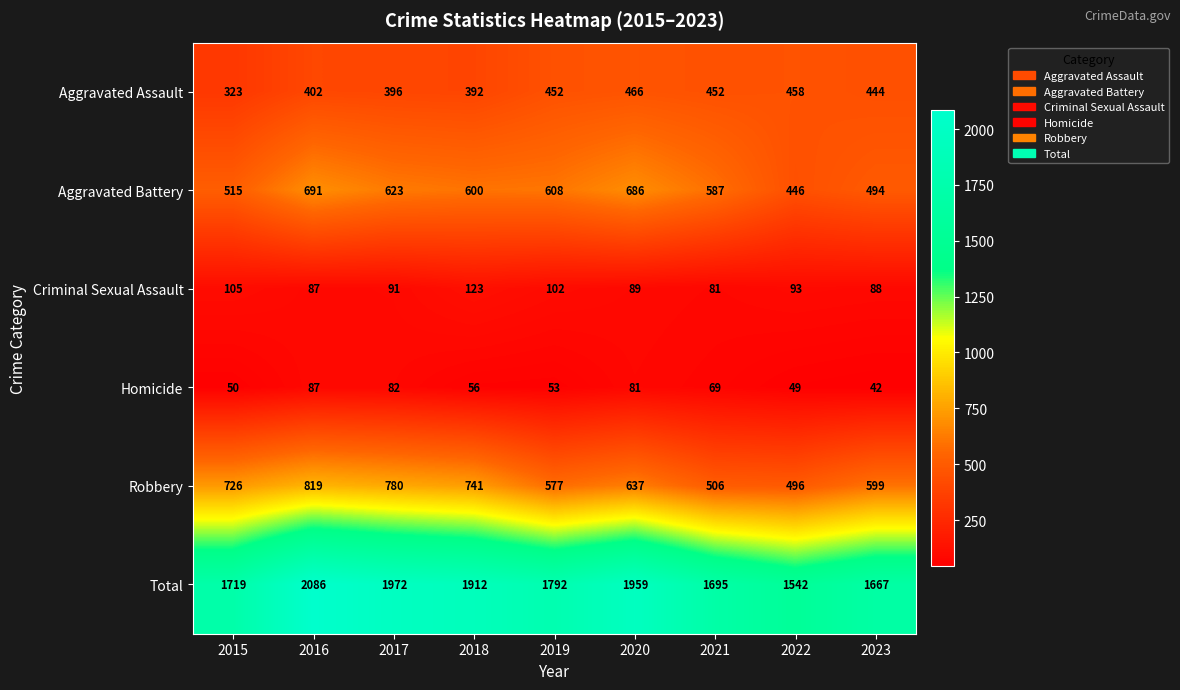

At 2021, list the series in order from largest to smallest.

Total, Aggravated Battery, Robbery, Aggravated Assault, Criminal Sexual Assault, Homicide